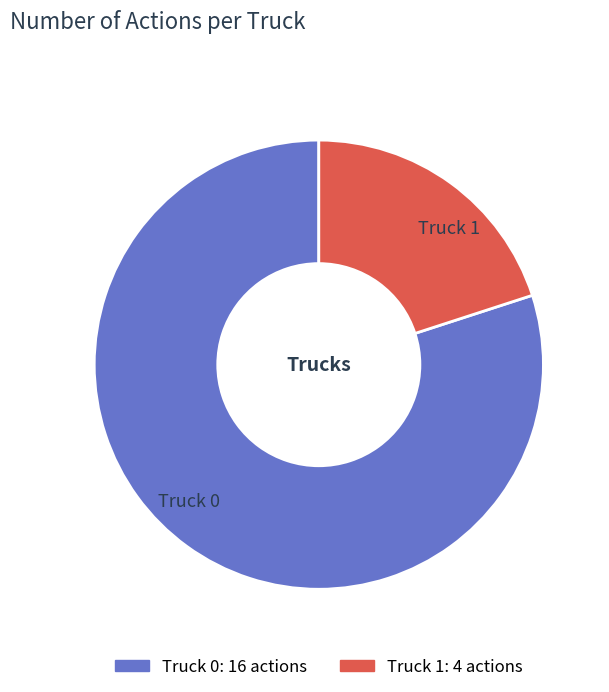

What is the smallest slice in the pie chart?

Truck 1